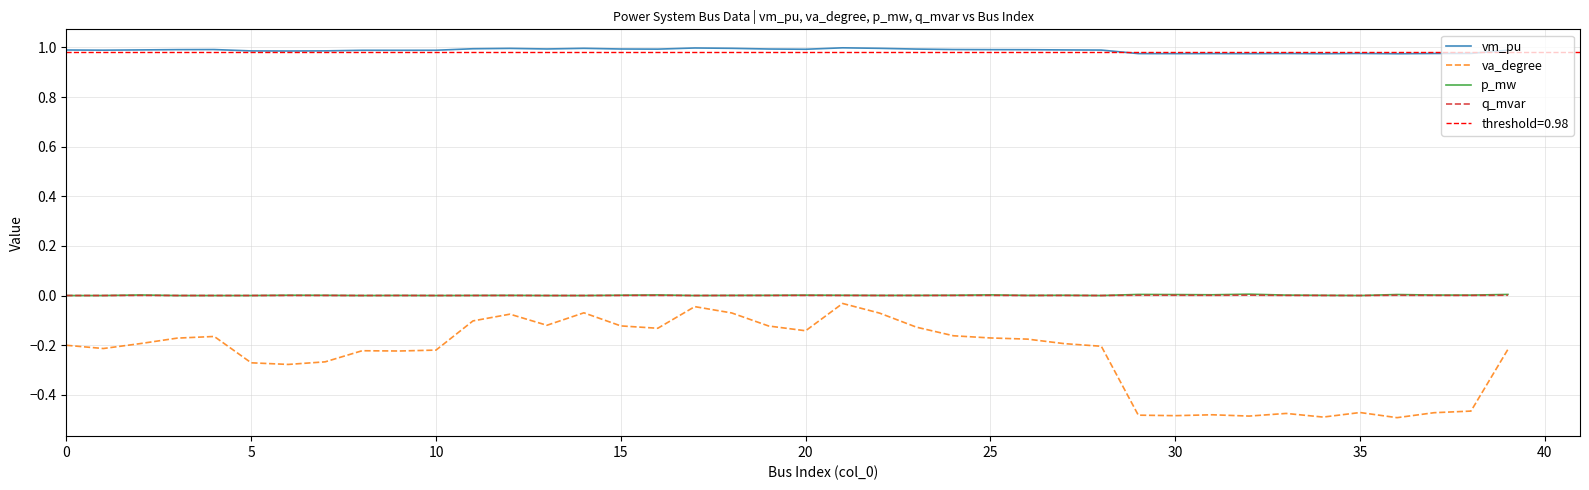

True or false: vm_pu and q_mvar cross at least once.

False